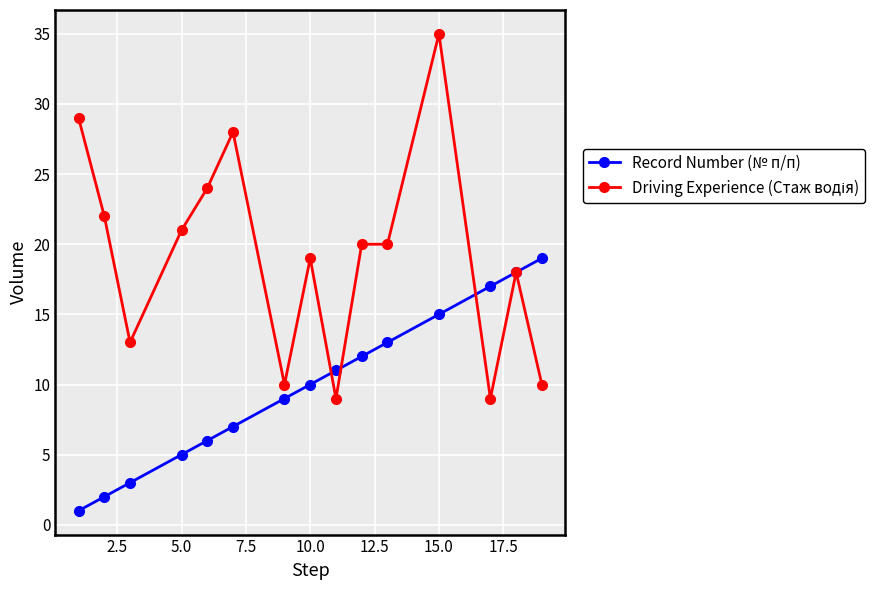

Count the number of data series in this chart.

2